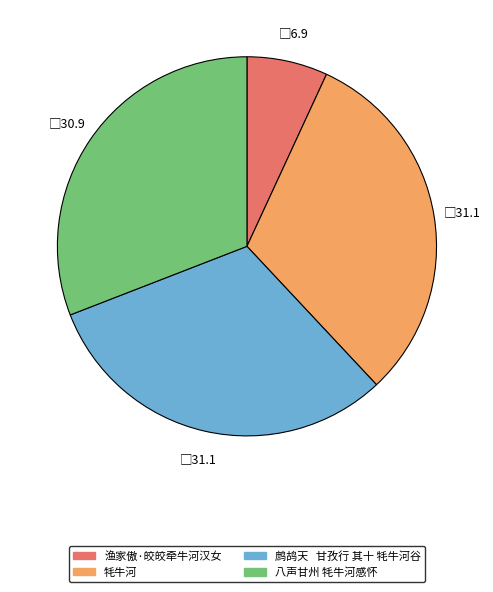

How many slices are in this pie chart?

4